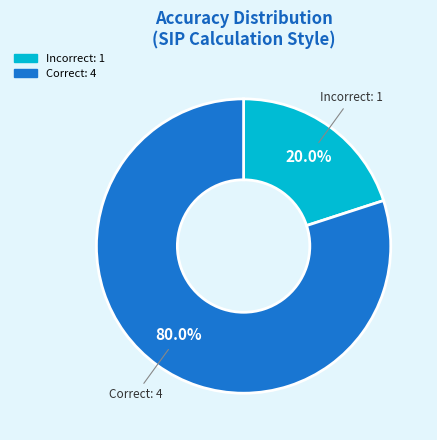

What is the largest slice in the pie chart?

Correct